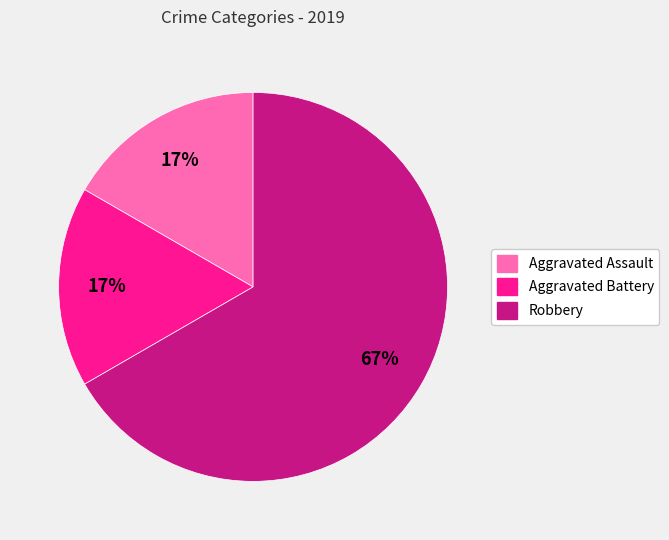

Which slice is the largest?

Robbery